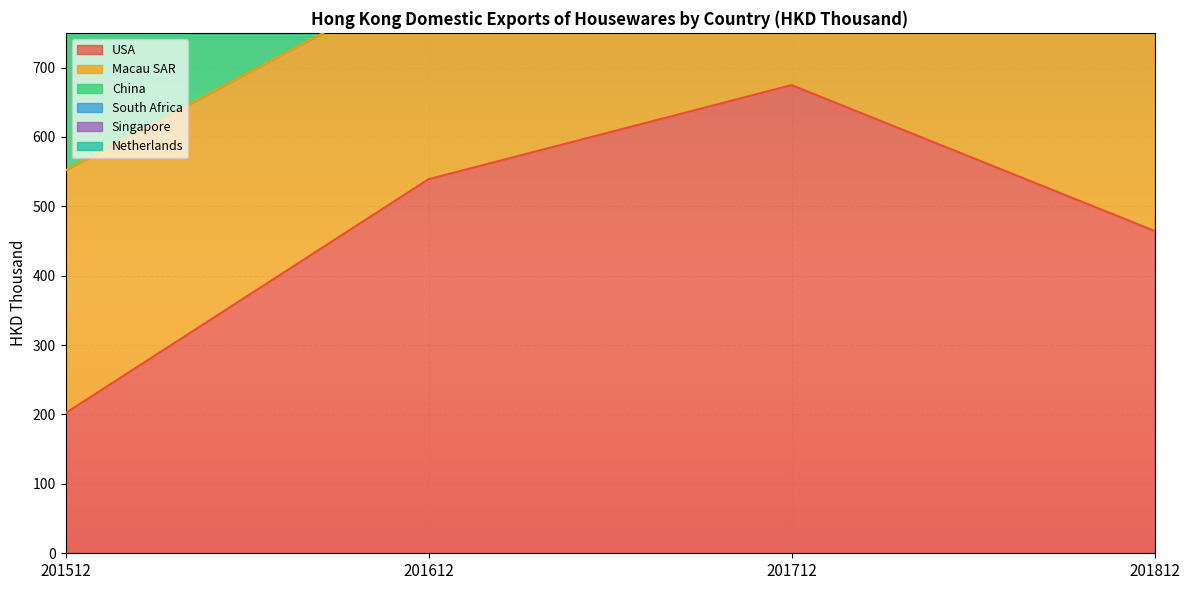

The South Africa series shows 79.6 at 201812. True or false?

True